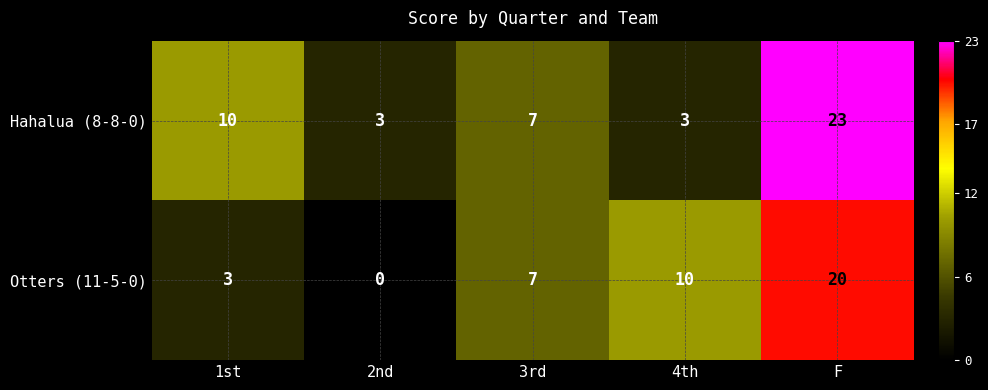

At which label is Otters (11-5-0) closest to 10?

4th